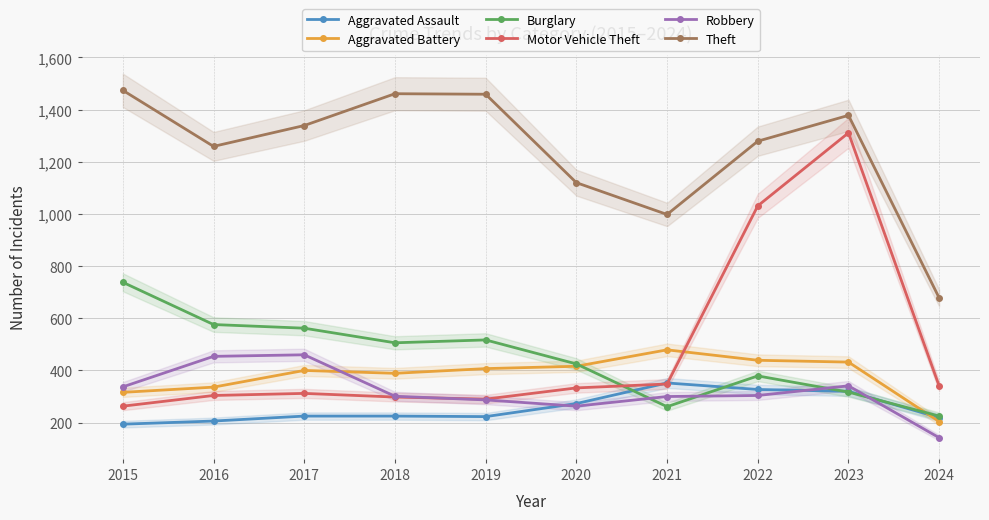

How many distinct data groups are displayed?

6